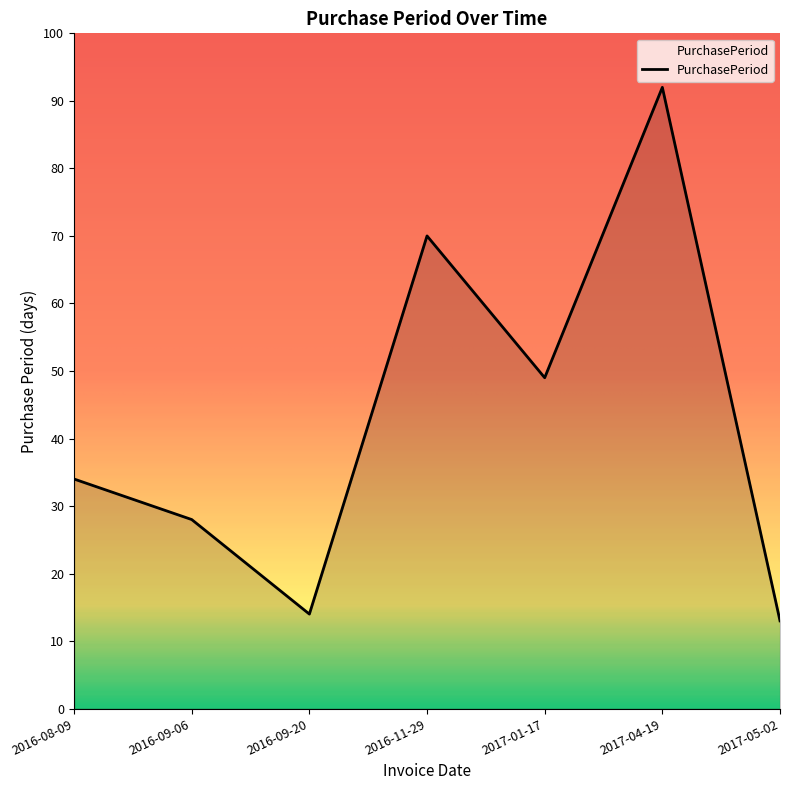

At which label is the value closest to 52?

2017-01-17